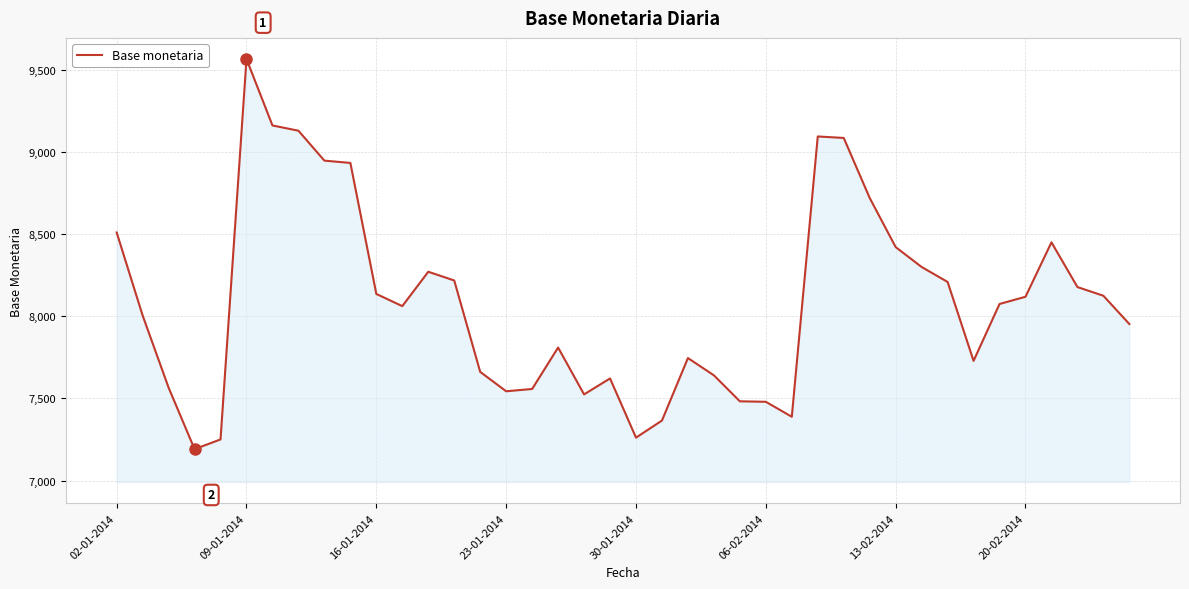

What is the minimum value shown in the chart?

7191